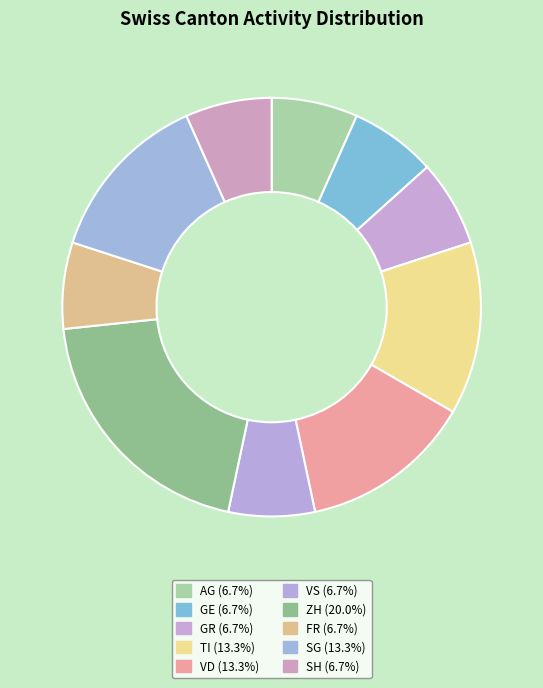

Does any single category account for the majority?

No